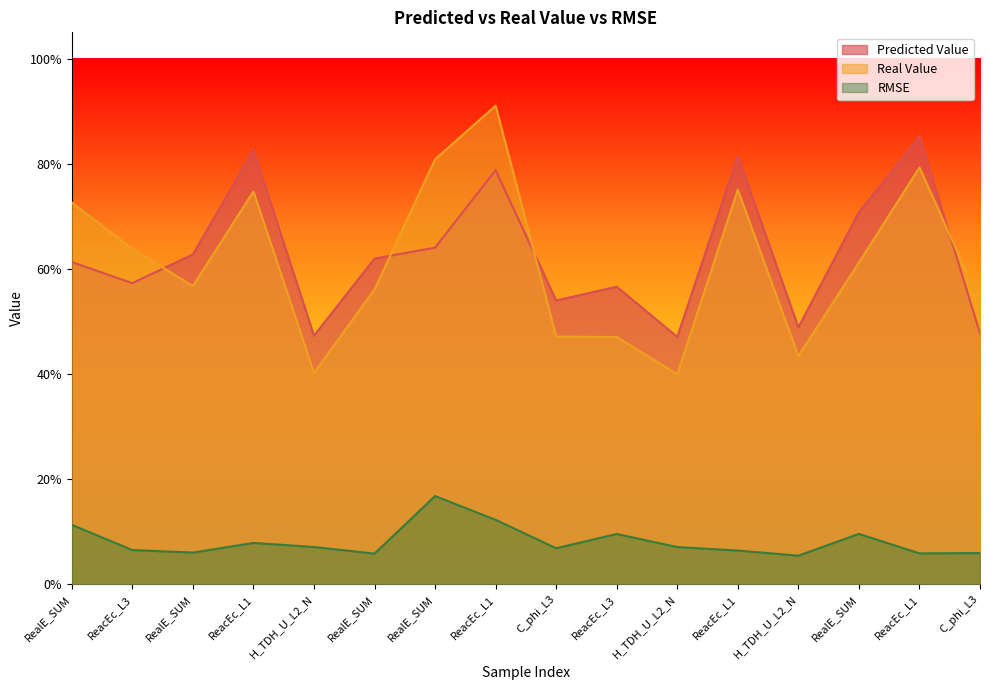

True or false: Real Value has a value of 0.1 at H_TDH_U_L2_N.

False